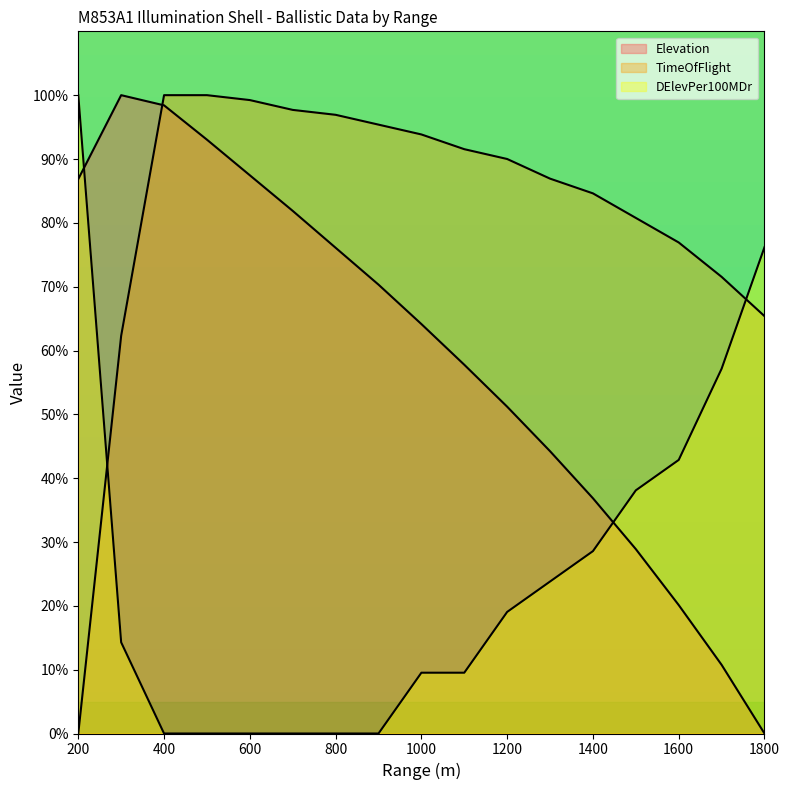

What is the difference between the second highest and minimum values in the TimeOfFlight series?

100.0